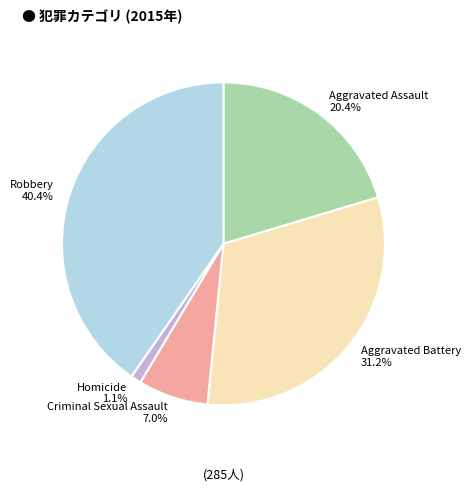

How many segments does this pie chart have?

5